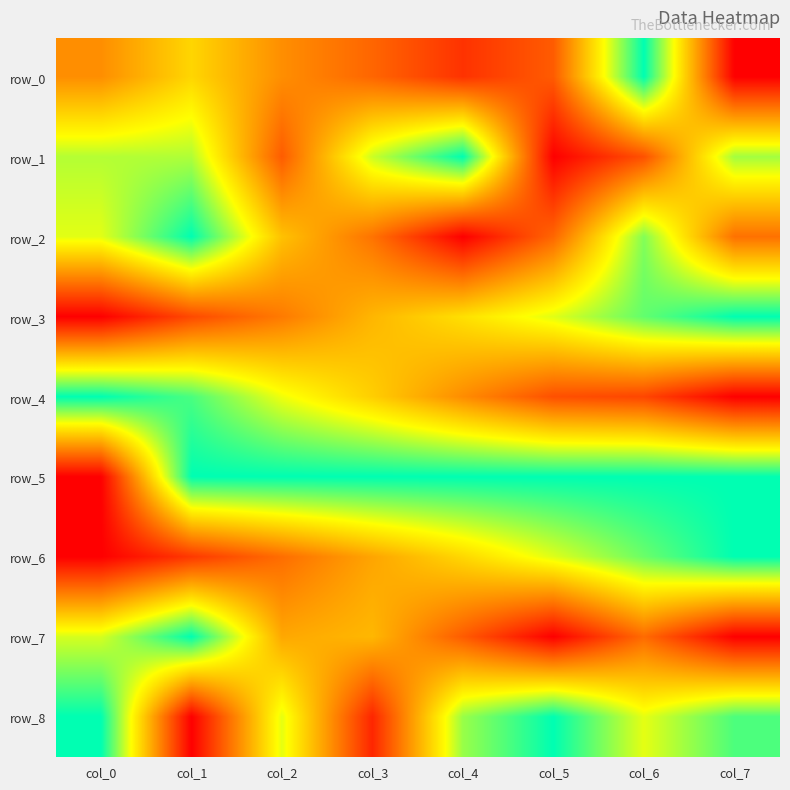

Is it true that row_1 equals 0.8 at col_1?

True